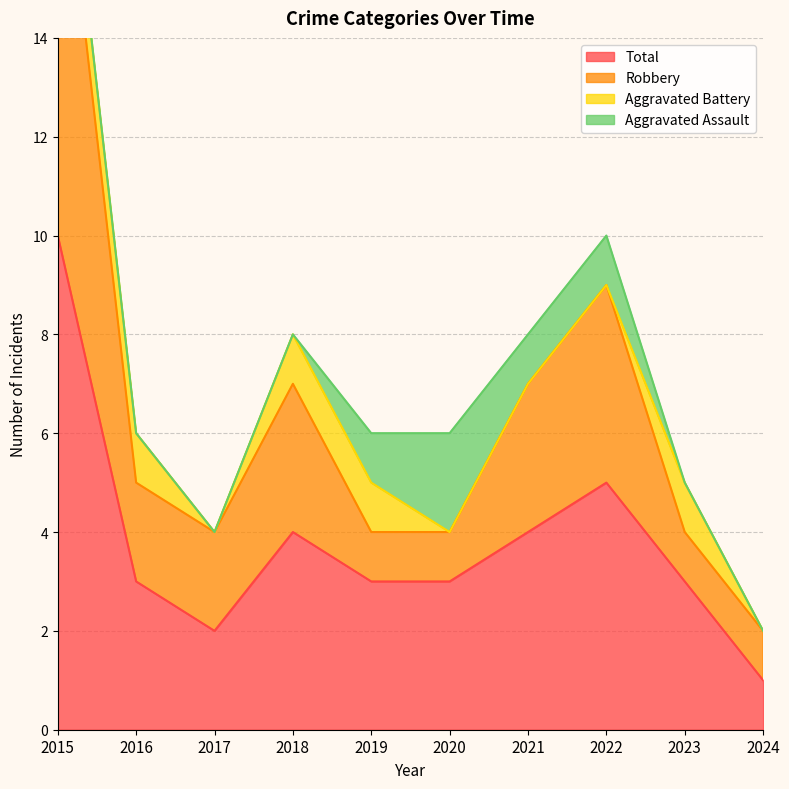

Does the chart display data point markers on the line(s)?

No